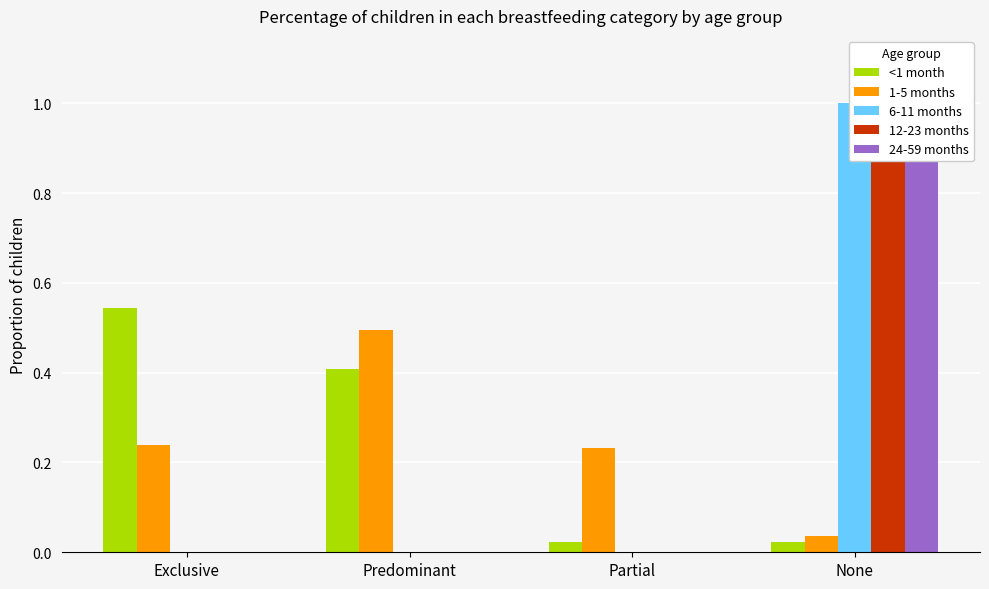

What is the average value of the 1-5 months series?

0.2